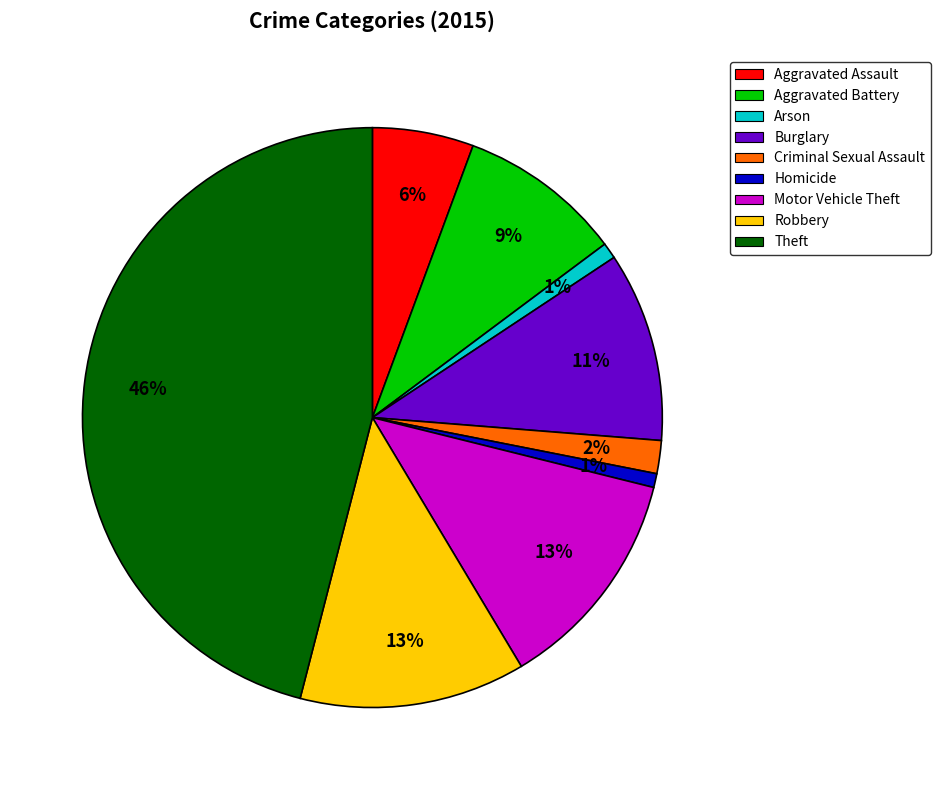

Between Aggravated Assault and Homicide, which is larger?

Aggravated Assault